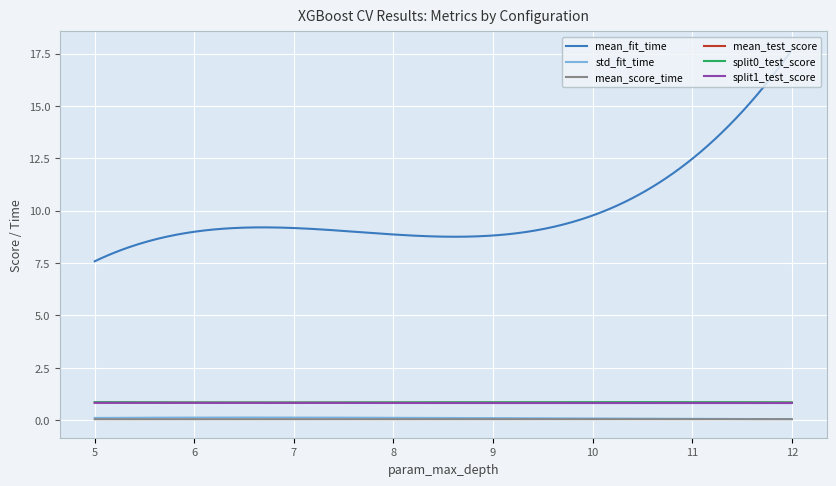

True or false: mean_fit_time and mean_score_time intersect in this chart.

False